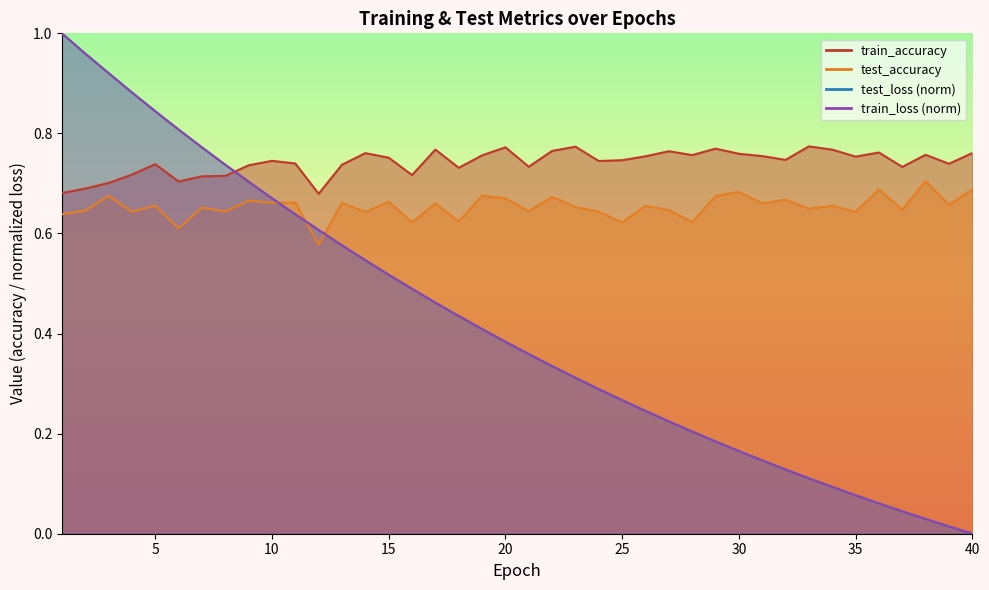

At which category is the sum across all series the highest?

1